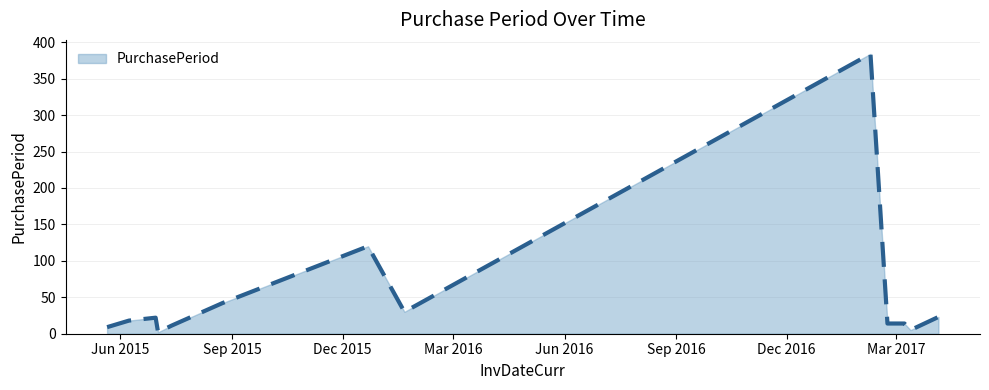

What is the maximum value shown in the chart?

384